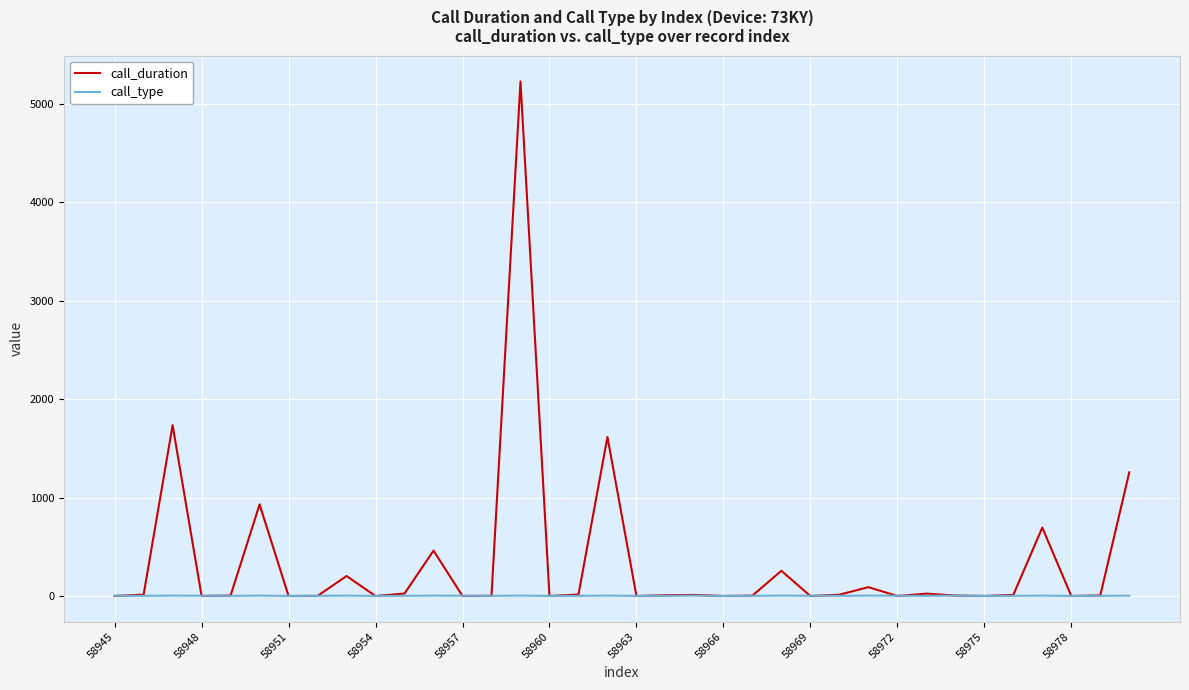

Does the chart have visible grid lines?

Yes